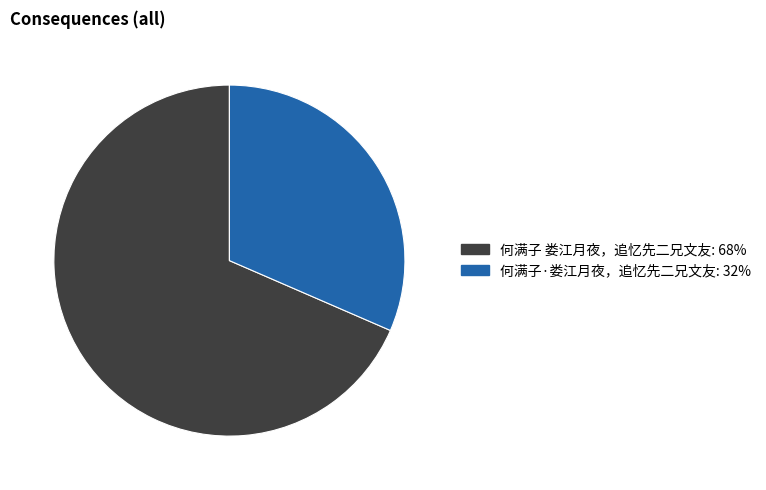

Approximately how many times larger is the value at 何满子·娄江月夜，追忆先二兄文友 compared to 何满子 娄江月夜，追忆先二兄文友?

0.5